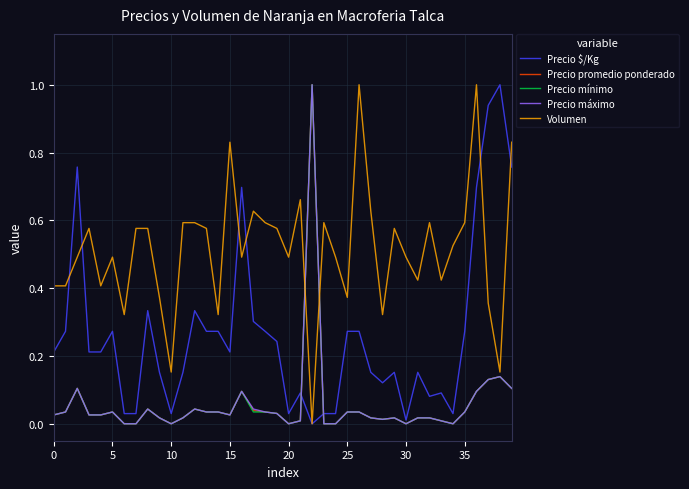

What is the highest value of the Precio mínimo series?

1.0